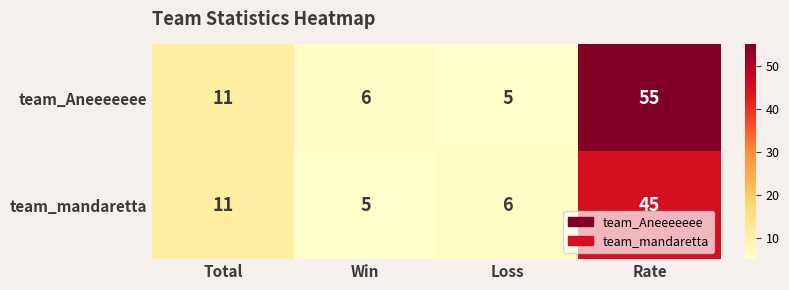

What is the difference between the second highest and second lowest values in the team_Aneeeeeee series?

5